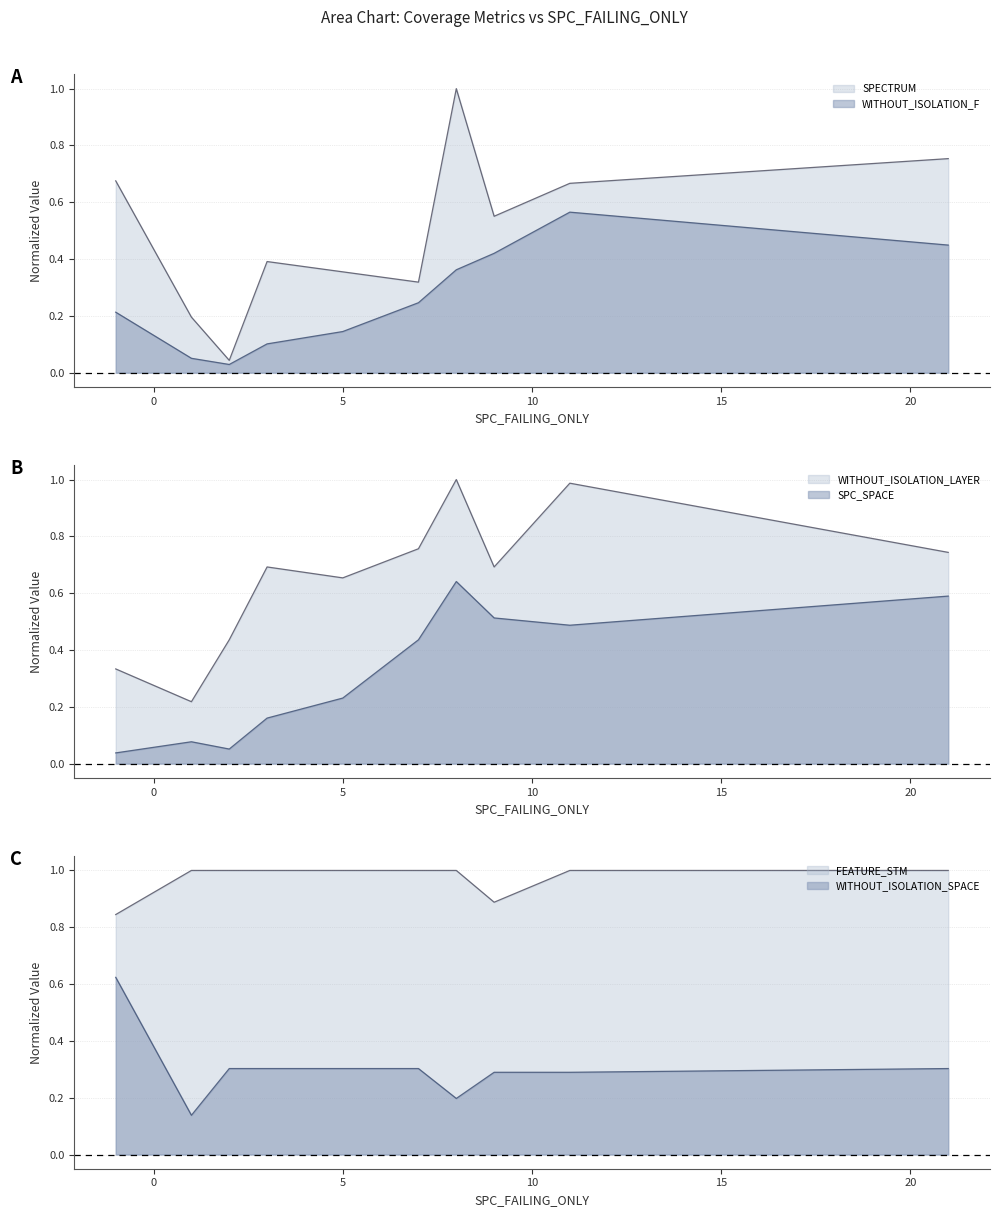

True or false: SPECTRUM and WITHOUT_ISOLATION_SPACE cross at least once.

False